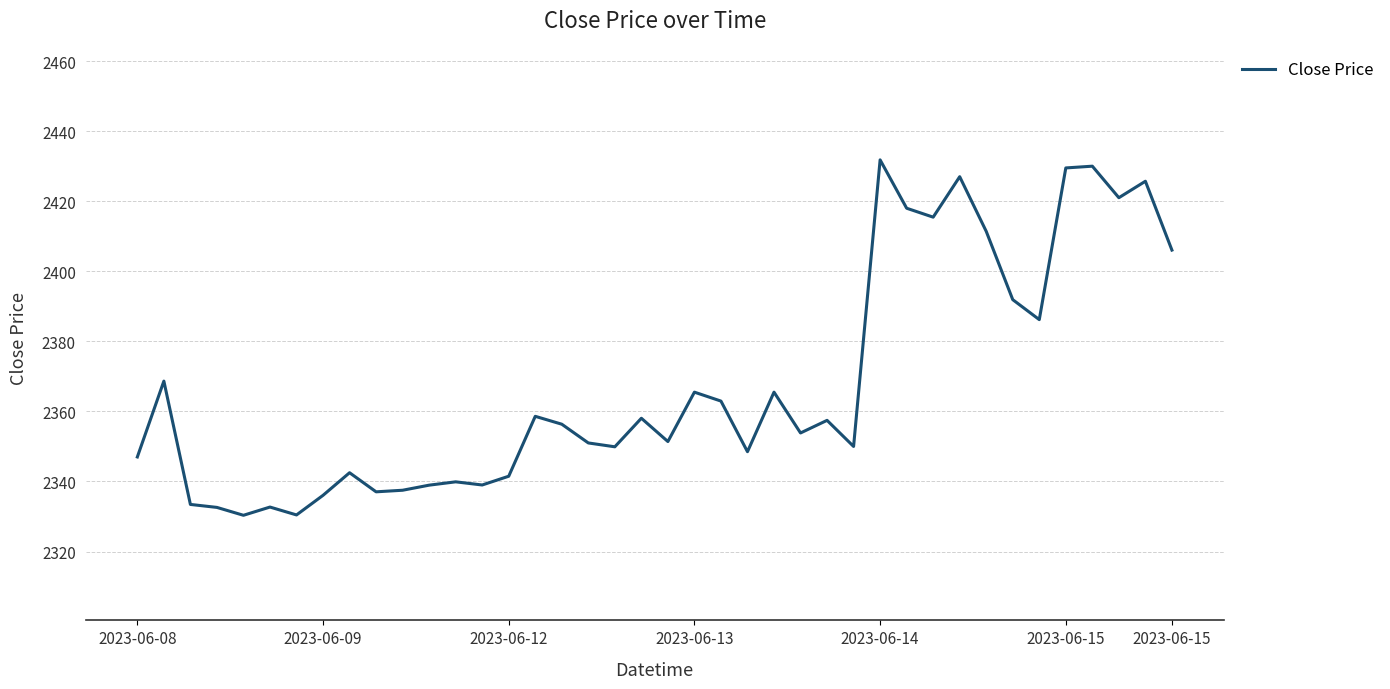

What is the smallest value displayed?

2330.4